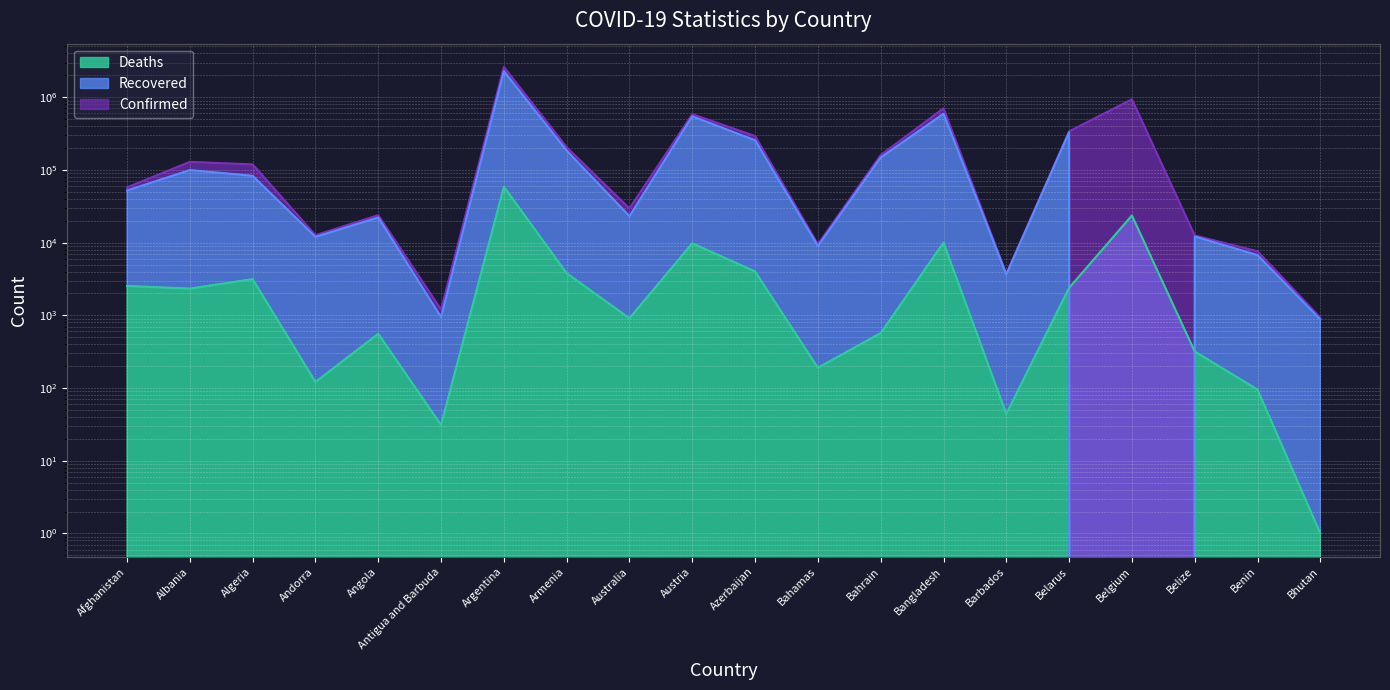

List the labels in order of Deaths value, largest first.

Argentina, Belgium, Bangladesh, Austria, Azerbaijan, Armenia, Algeria, Afghanistan, Belarus, Albania, Australia, Bahrain, Angola, Belize, Bahamas, Andorra, Benin, Barbados, Antigua and Barbuda, Bhutan